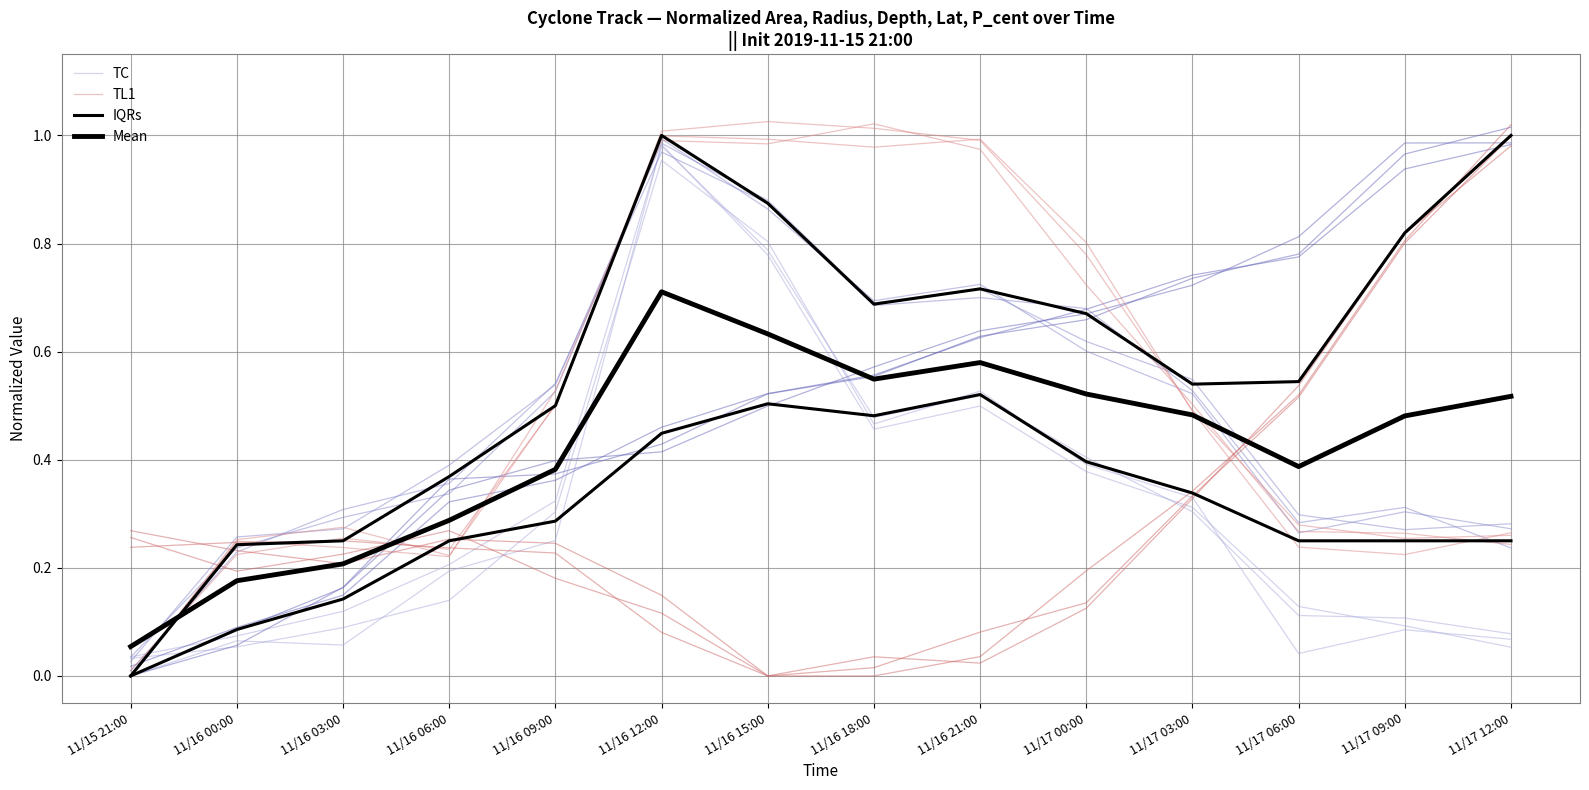

Is the value of TC at 11/17 12:00 greater than the value of TL1 at 11/16 15:00?

No